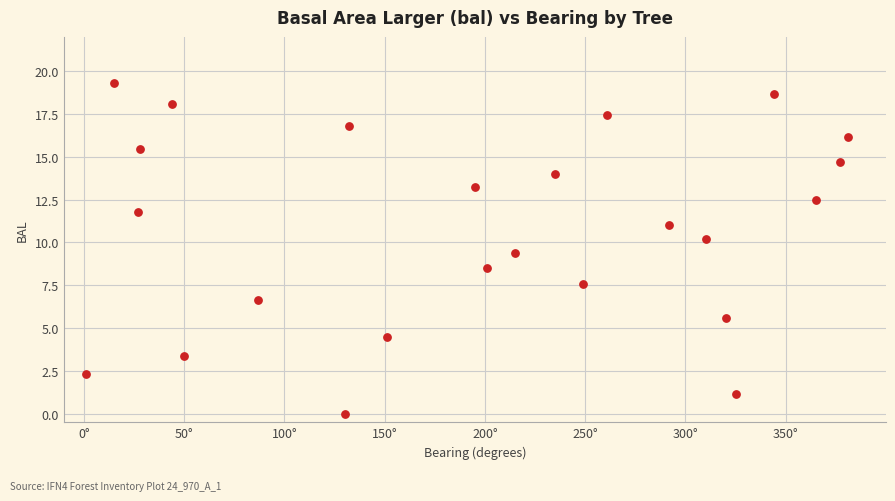

What is the range of Y values (max minus min)?

19.3